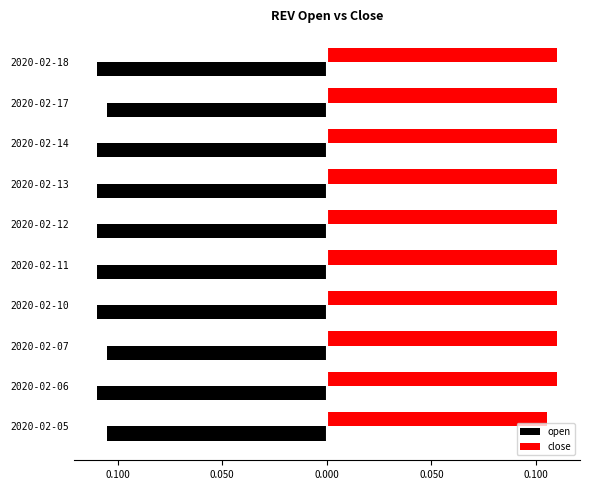

What is the highest value of the close series?

0.1